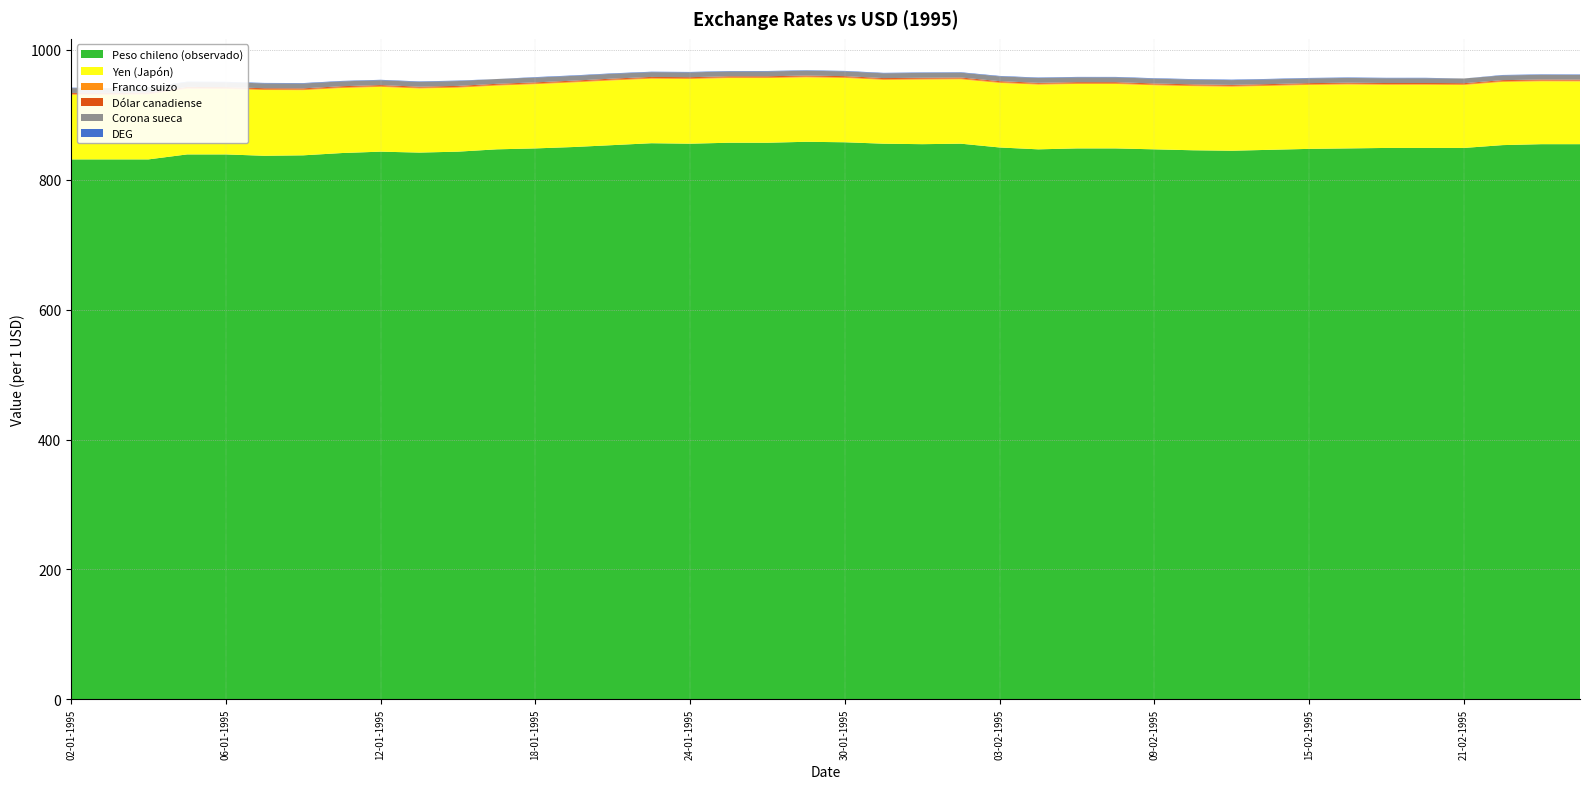

Reading left to right, extract all data points from this chart.

Peso chileno (observado): 831.3	831.3	831.3	838.9	838.9	836.8	837.5	841.0	843.2	841.8	843.2	846.7	848.2	850.3	853.2	856.2	855.4	856.9	856.9	858.4	857.6	855.4	854.7	855.4	849.6	846.7	848.2	848.2	846.7	845.3	844.6	846.0	847.5	848.2	848.9	848.9	848.9	853.2	854.7	854.7
Yen (Japón): 99.6	99.6	100.2	101.2	100.9	101.2	100.4	100.1	99.8	98.7	98.5	98.1	98.9	99.5	99.6	99.3	99.6	99.6	99.6	99.3	99.1	98.3	99.5	99.2	99.4	99.7	99.2	99.2	98.7	98.7	98.7	98.5	98.5	98.5	97.3	97.3	97.0	97.4	96.8	96.7
Franco suizo: 1.3	1.3	1.3	1.3	1.3	1.3	1.3	1.3	1.3	1.3	1.3	1.3	1.3	1.3	1.3	1.3	1.3	1.3	1.3	1.3	1.3	1.3	1.3	1.3	1.3	1.3	1.3	1.3	1.3	1.3	1.3	1.3	1.3	1.3	1.3	1.3	1.2	1.2	1.2	1.3
Dólar canadiense: 1.4	1.4	1.4	1.4	1.4	1.4	1.4	1.4	1.4	1.4	1.4	1.4	1.4	1.4	1.4	1.4	1.4	1.4	1.4	1.4	1.4	1.4	1.4	1.4	1.4	1.4	1.4	1.4	1.4	1.4	1.4	1.4	1.4	1.4	1.4	1.4	1.4	1.4	1.4	1.4
Corona sueca: 7.4	7.4	7.4	7.4	7.5	7.5	7.5	7.5	7.5	7.5	7.5	7.4	7.4	7.4	7.5	7.4	7.4	7.4	7.5	7.4	7.4	7.4	7.5	7.4	7.4	7.5	7.5	7.4	7.4	7.4	7.4	7.4	7.4	7.3	7.3	7.3	7.3	7.3	7.3	7.3
DEG: 0.7	0.0	0.7	0.7	0.7	0.7	0.7	0.7	0.7	0.7	0.7	0.0	0.7	0.7	0.7	0.7	0.7	0.7	0.7	0.7	0.7	0.7	0.7	0.7	0.7	0.7	0.7	0.7	0.7	0.7	0.7	0.7	0.7	0.7	0.7	0.7	0.0	0.7	0.7	0.7